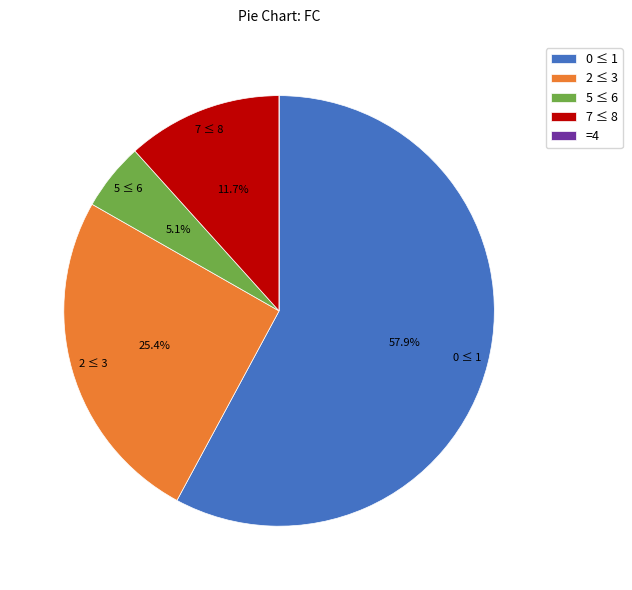

What is the ratio of the value at 2 ≤ 3 to the value at 0 ≤ 1?

0.4